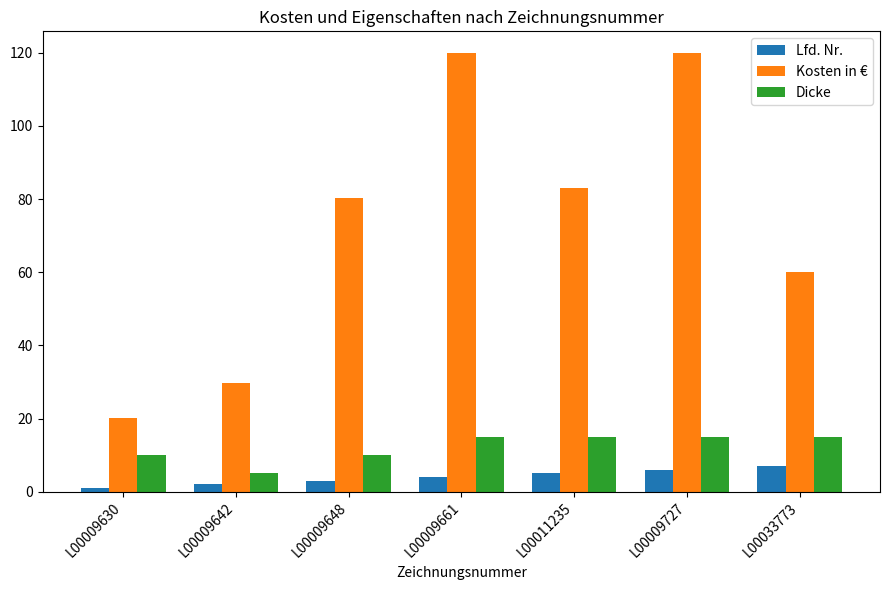

How many bars are there in each group?

3